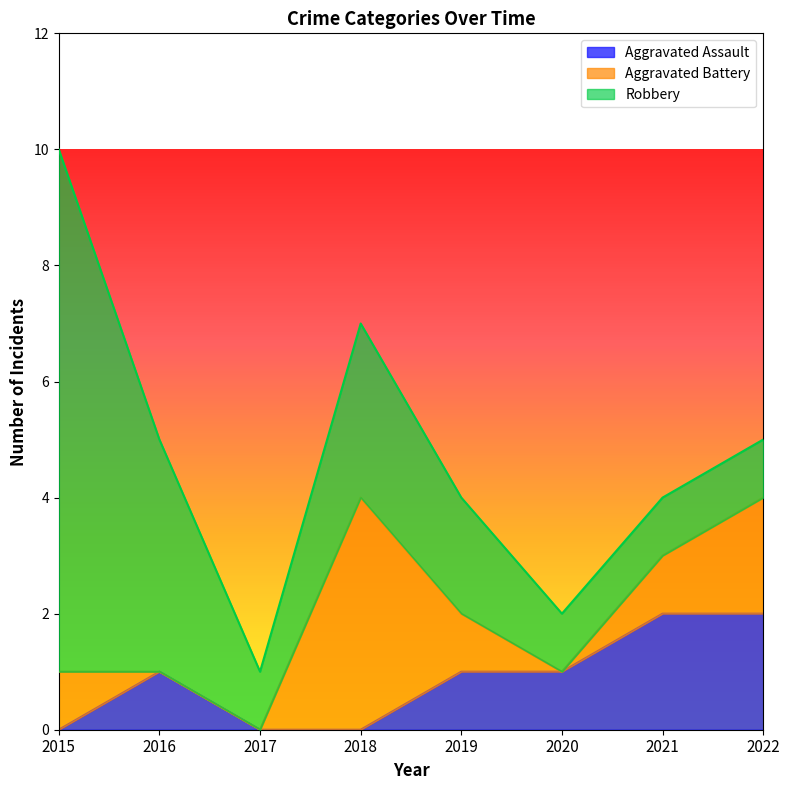

At which label is Aggravated Battery closest to 2?

2022